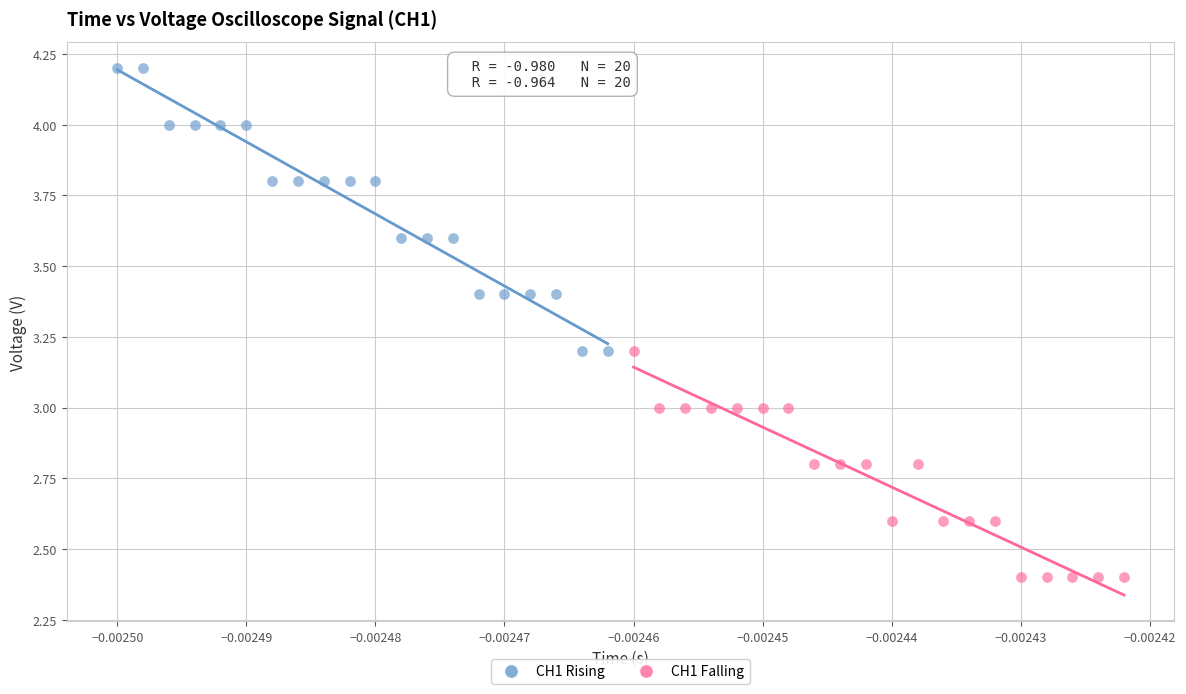

Which series contains the highest Y value?

CH1 Rising